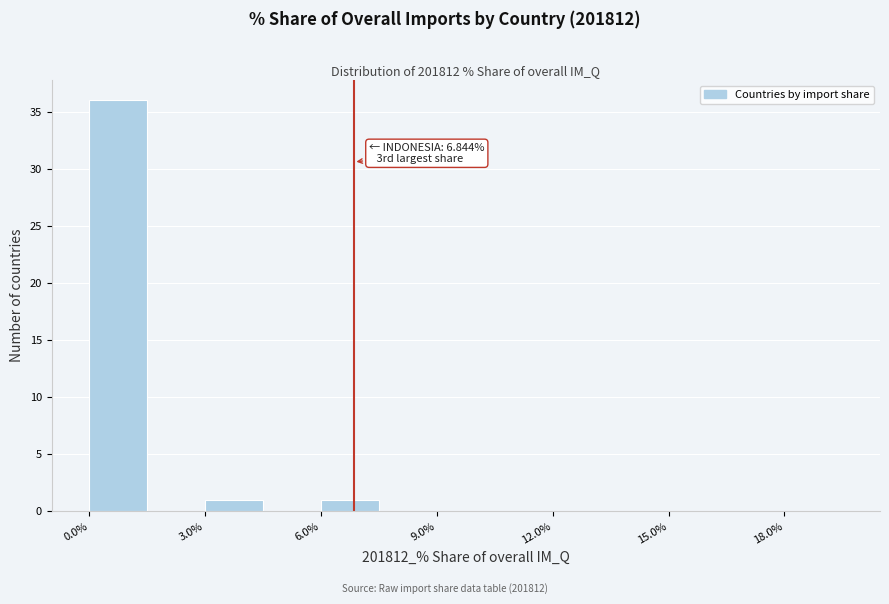

Read against the x-axis, roughly where is the centre of the tallest bar?

1.0